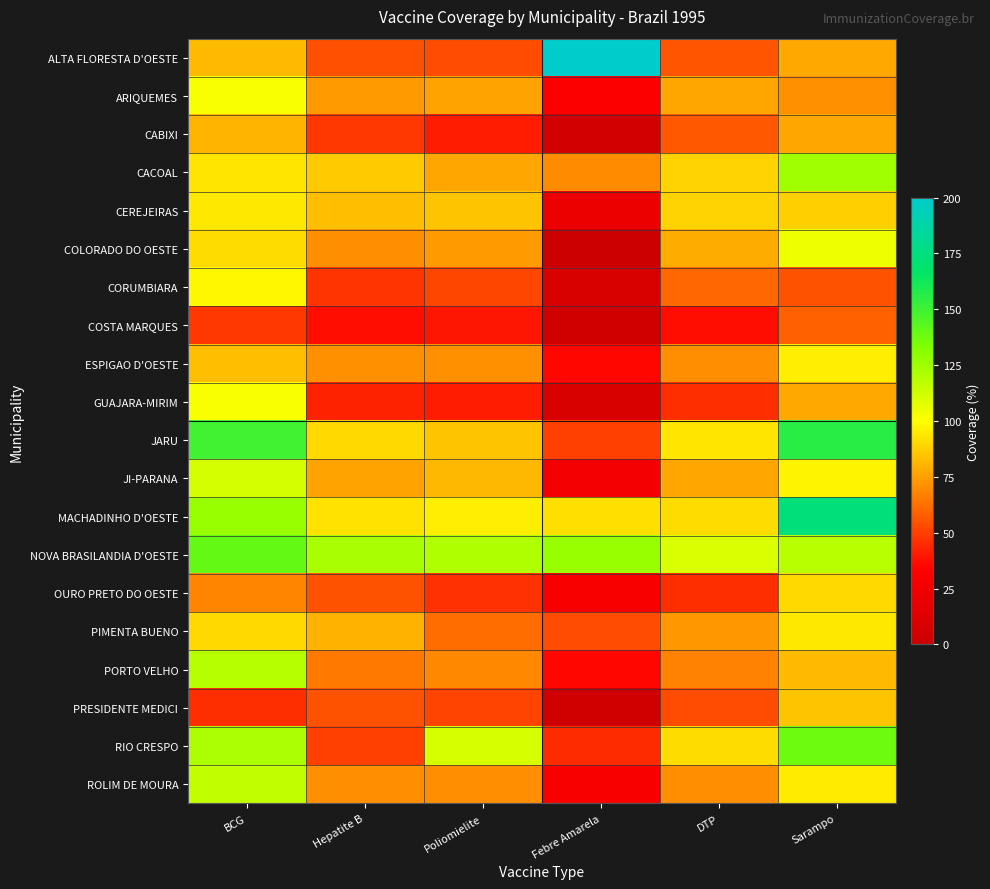

Reading left to right, what are all the values shown in this chart?

ALTA FLORESTA D'OESTE: BCG=82.2	Hepatite B=53.9	Poliomielite=53.4	Febre Amarela=316.3	DTP=55.7	Sarampo=77.7
ARIQUEMES: BCG=101.5	Hepatite B=74.2	Poliomielite=76.4	Febre Amarela=31.8	DTP=77.0	Sarampo=71.4
CABIXI: BCG=80.5	Hepatite B=47.7	Poliomielite=41.0	Febre Amarela=3.9	DTP=56.6	Sarampo=77.0
CACOAL: BCG=93.2	Hepatite B=86.7	Poliomielite=76.9	Febre Amarela=69.6	DTP=88.9	Sarampo=124.8
CEREJEIRAS: BCG=94.2	Hepatite B=83.4	Poliomielite=85.1	Febre Amarela=21.8	DTP=88.8	Sarampo=88.1
COLORADO DO OESTE: BCG=90.7	Hepatite B=70.4	Poliomielite=74.0	Febre Amarela=1.4	DTP=78.7	Sarampo=104.5
CORUMBIARA: BCG=97.7	Hepatite B=47.4	Poliomielite=52.3	Febre Amarela=8.8	DTP=60.2	Sarampo=55.2
COSTA MARQUES: BCG=48.1	Hepatite B=37.0	Poliomielite=39.6	Febre Amarela=1.9	DTP=37.0	Sarampo=59.2
ESPIGAO D'OESTE: BCG=82.9	Hepatite B=71.8	Poliomielite=71.2	Febre Amarela=35.2	DTP=71.0	Sarampo=96.0
GUAJARA-MIRIM: BCG=101.4	Hepatite B=42.3	Poliomielite=41.3	Febre Amarela=9.1	DTP=45.5	Sarampo=77.7
JARU: BCG=149.2	Hepatite B=90.3	Poliomielite=84.6	Febre Amarela=50.4	DTP=93.3	Sarampo=156.1
JI-PARANA: BCG=111.2	Hepatite B=76.1	Poliomielite=81.7	Febre Amarela=27.1	DTP=76.8	Sarampo=97.2
MACHADINHO D'OESTE: BCG=127.2	Hepatite B=92.9	Poliomielite=95.5	Febre Amarela=91.5	DTP=91.3	Sarampo=172.8
NOVA BRASILANDIA D'OESTE: BCG=140.4	Hepatite B=122.0	Poliomielite=121.0	Febre Amarela=126.9	DTP=109.8	Sarampo=118.3
OURO PRETO DO OESTE: BCG=68.6	Hepatite B=54.8	Poliomielite=46.4	Febre Amarela=30.4	DTP=45.5	Sarampo=90.3
PIMENTA BUENO: BCG=89.9	Hepatite B=80.0	Poliomielite=61.9	Febre Amarela=53.2	DTP=73.2	Sarampo=94.3
PORTO VELHO: BCG=119.1	Hepatite B=65.1	Poliomielite=69.2	Febre Amarela=35.3	DTP=67.8	Sarampo=82.7
PRESIDENTE MEDICI: BCG=45.9	Hepatite B=54.9	Poliomielite=51.1	Febre Amarela=3.5	DTP=53.4	Sarampo=84.5
RIO CRESPO: BCG=121.1	Hepatite B=50.3	Poliomielite=110.6	Febre Amarela=44.7	DTP=91.3	Sarampo=137.9
ROLIM DE MOURA: BCG=116.3	Hepatite B=70.4	Poliomielite=70.5	Febre Amarela=29.8	DTP=70.9	Sarampo=94.8